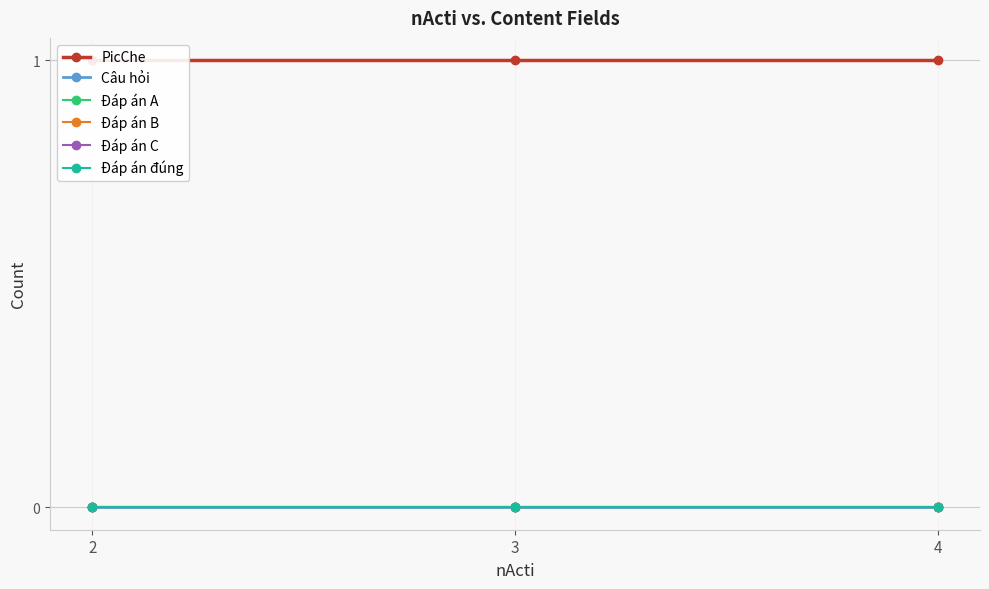

Which series changed the most between 2 and 3?

PicChe